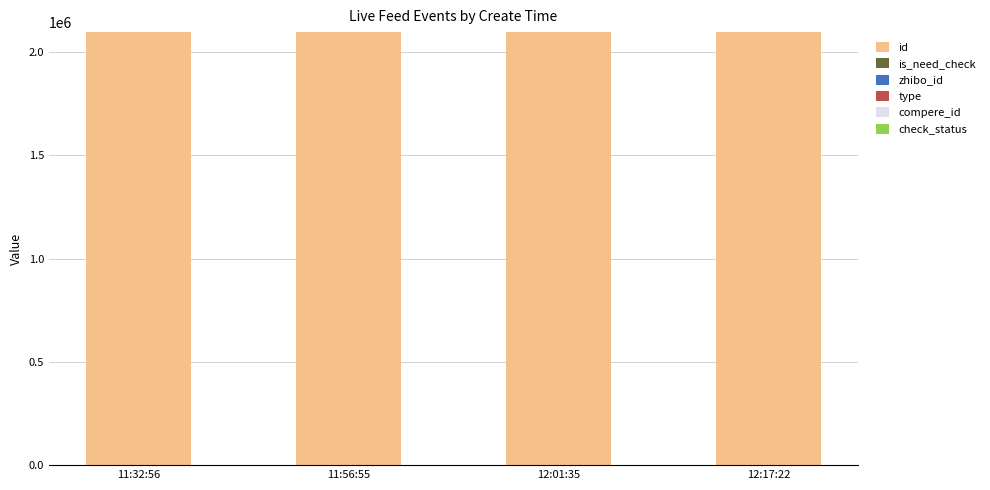

What is the maximum value for id?

2095618